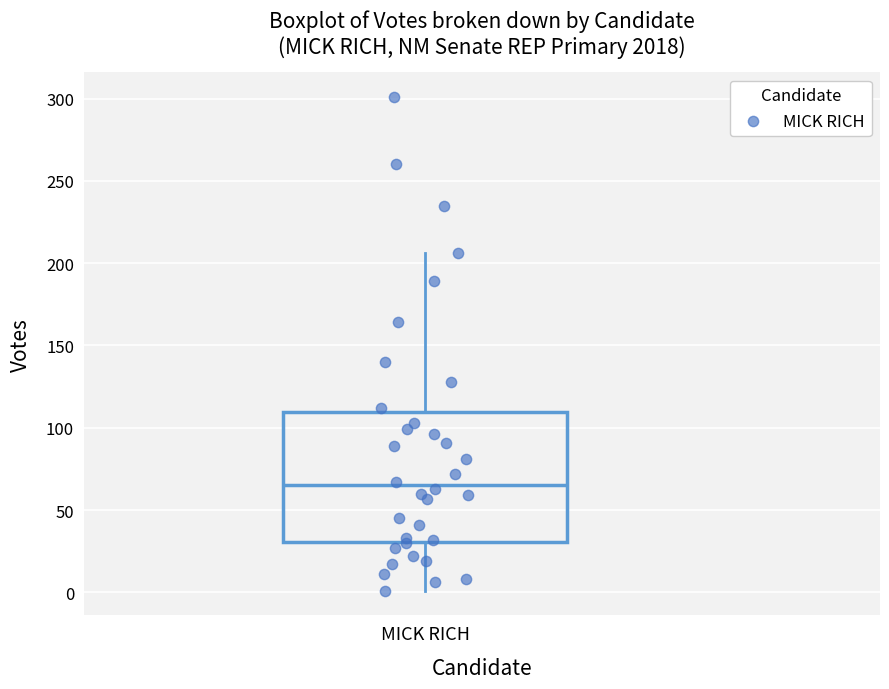

Read this box plot against the y-axis: the position of the median line, the range covered by the box, and the ends of both whiskers. The values are not printed on the chart, so give them approximately, as read against the axis.

median 65, box 30 to 110, whiskers 0 to 205